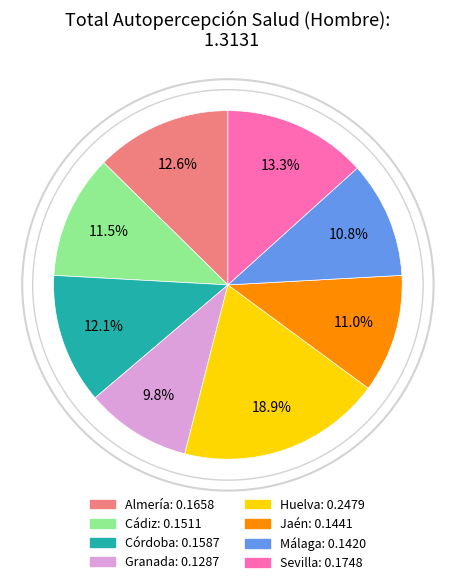

What portion of the pie excludes Cádiz?

88.5%